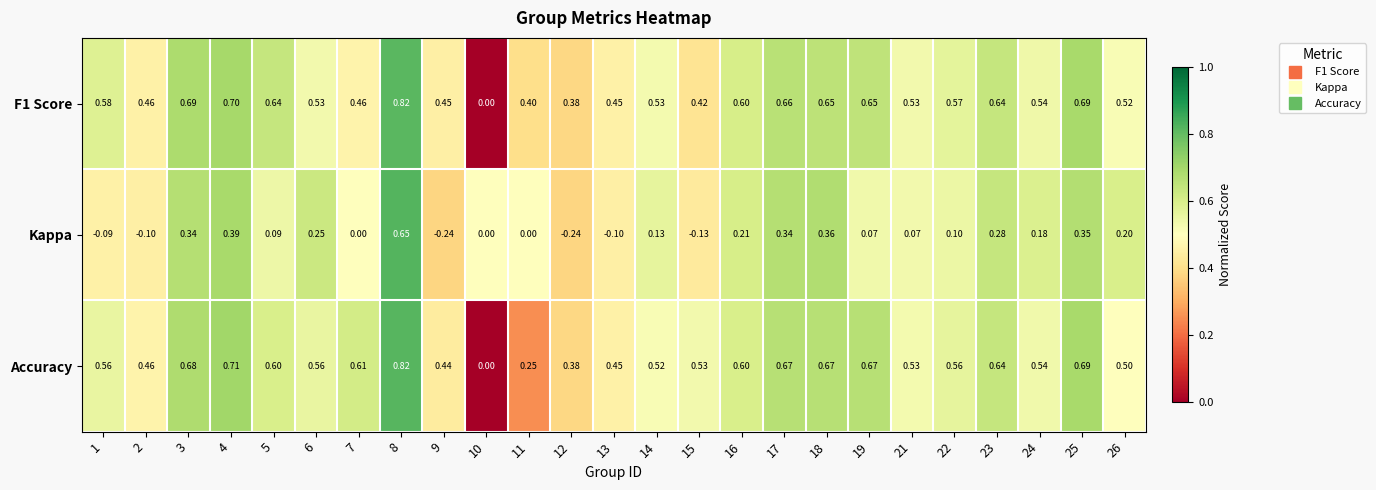

Which series has the largest total across all categories?

Accuracy